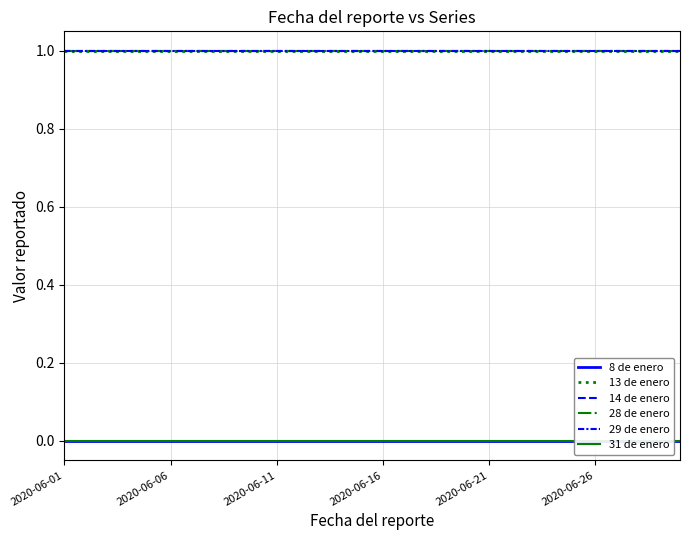

What is the total value across all series at 16?

4